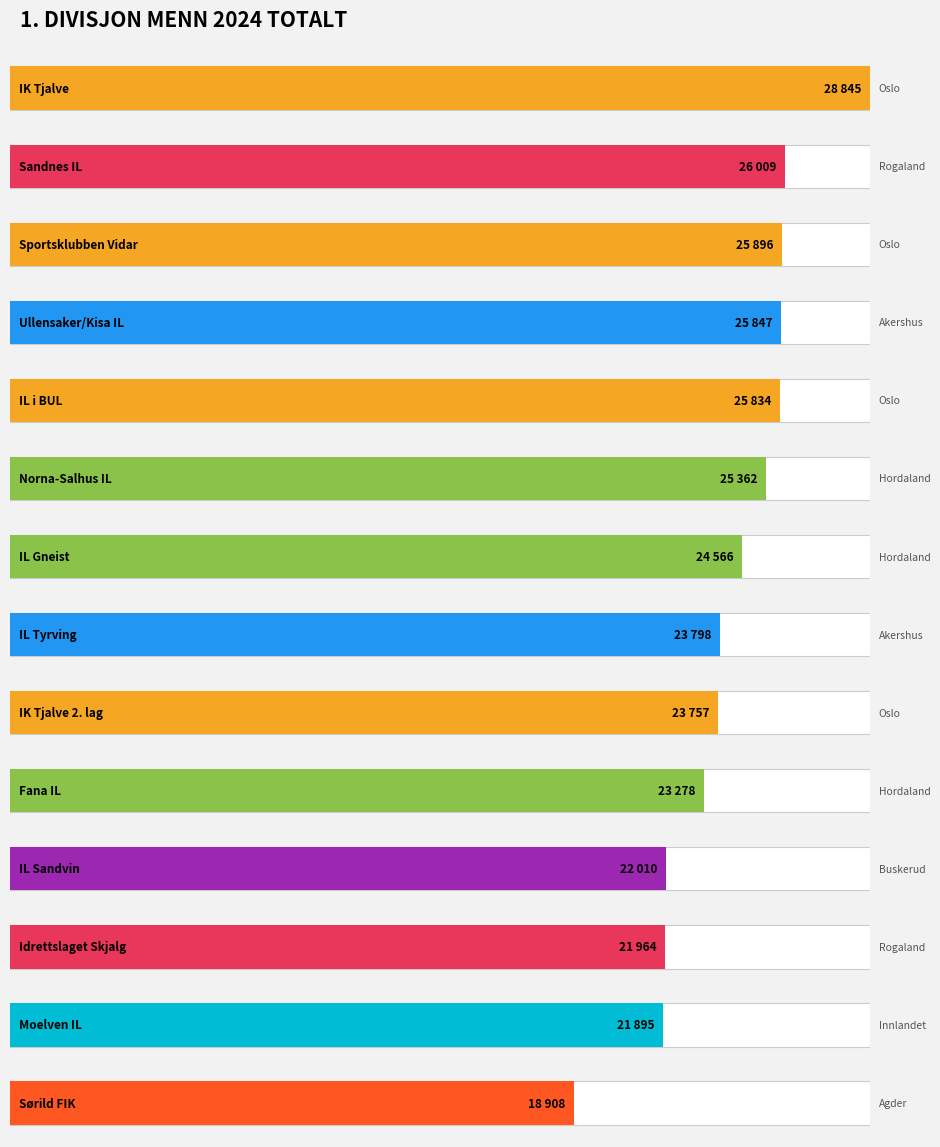

Rank the categories by value from highest to lowest.

IK Tjalve, Sandnes IL, Sportsklubben Vidar, Ullensaker/Kisa IL, IL i BUL, Norna-Salhus IL, IL Gneist, IL Tyrving, IK Tjalve 2. lag, Fana IL, IL Sandvin, Idrettslaget Skjalg, Moelven IL, Sørild FIK